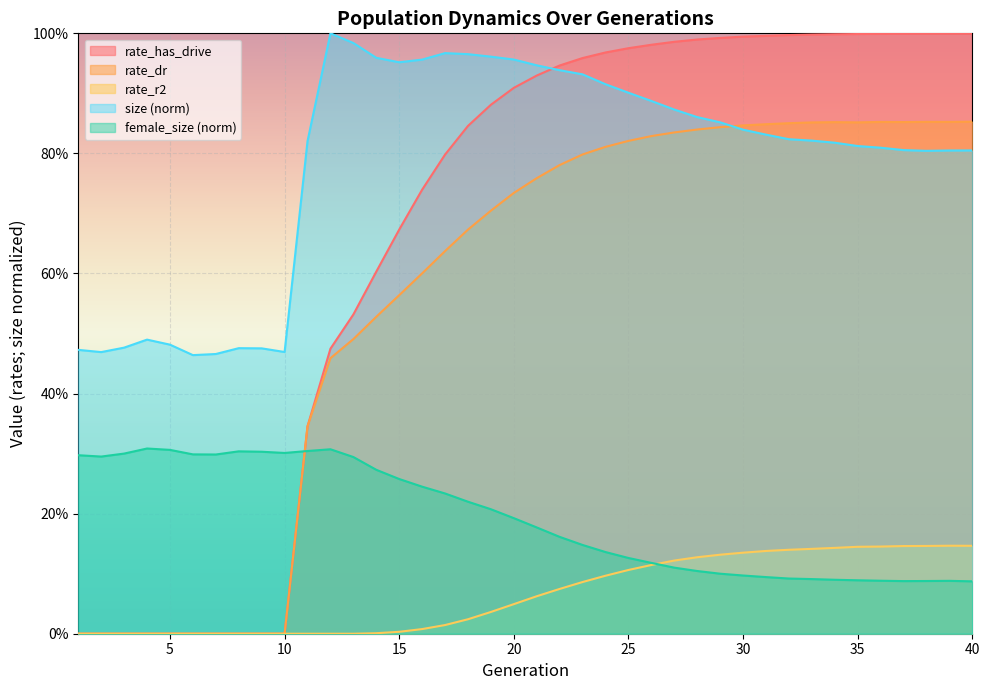

What is the total value across all series at 38?

2.9